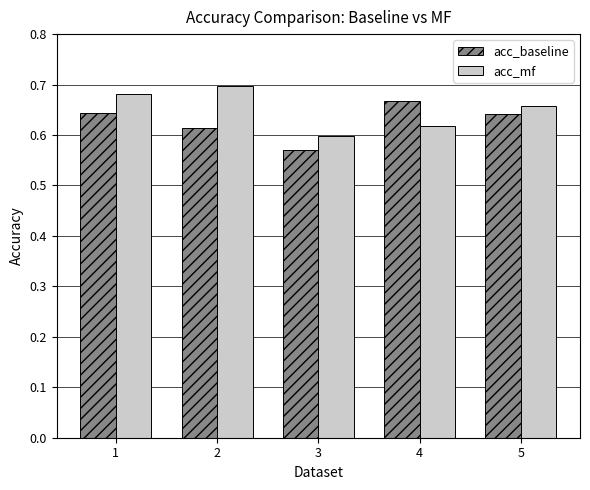

Between 3 and 5, which series saw the biggest shift?

acc_baseline